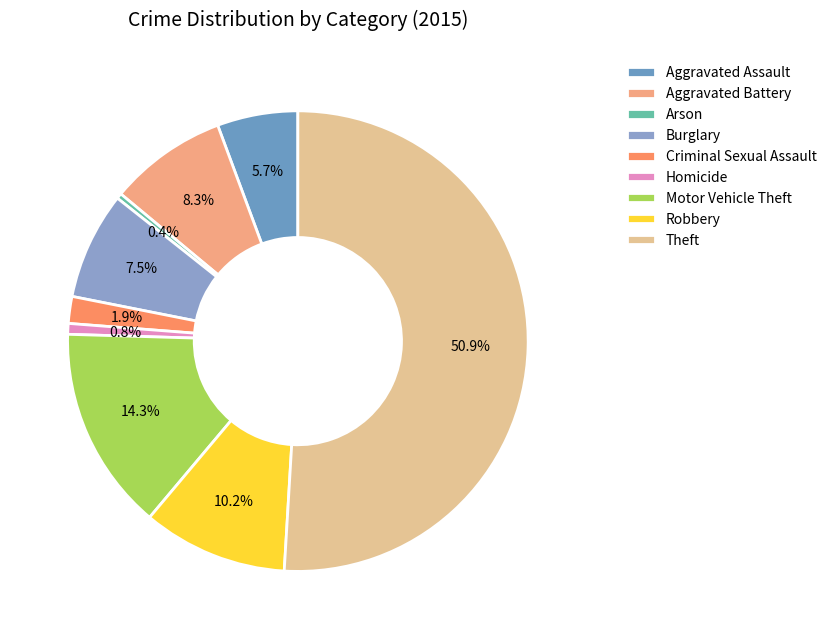

To the nearest percent, what portion does Robbery represent?

10%